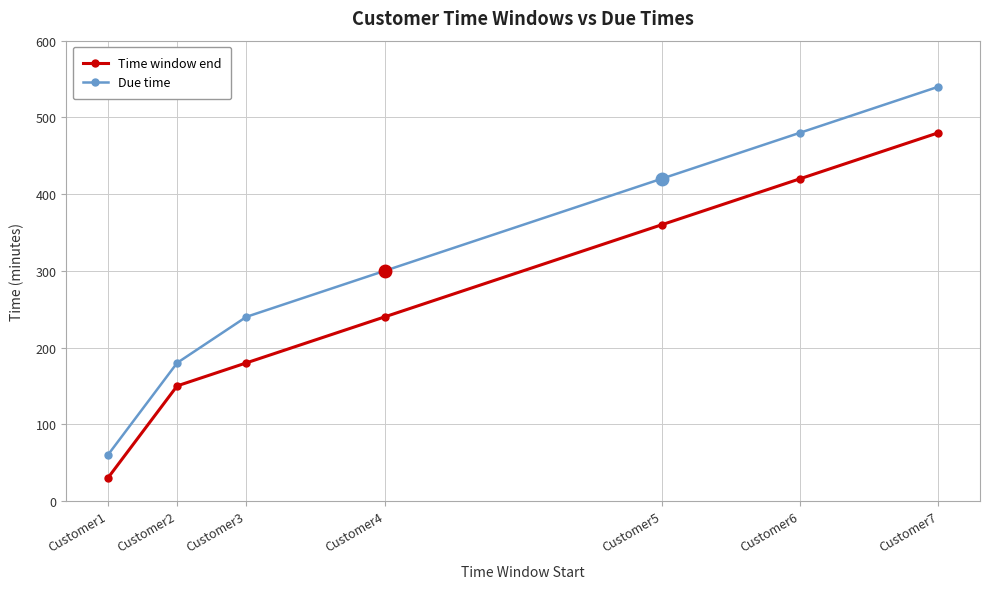

Reading right to left, transcribe all the data shown in this chart.

Time window end: Customer7=480	Customer6=420	Customer5=360	Customer4=240	Customer3=180	Customer2=150	Customer1=30
Due time: Customer7=540	Customer6=480	Customer5=420	Customer4=300	Customer3=240	Customer2=180	Customer1=60